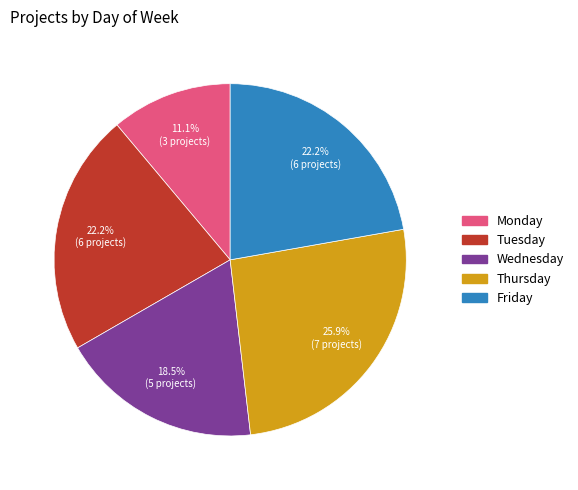

Is it true that Thursday is 26% of the pie?

True